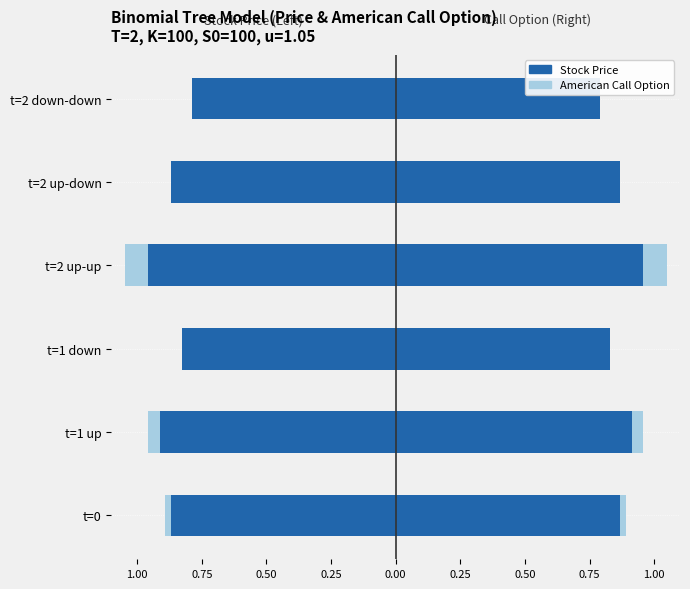

The value of American Call Option at t=1 up is -0.0. True or false?

True